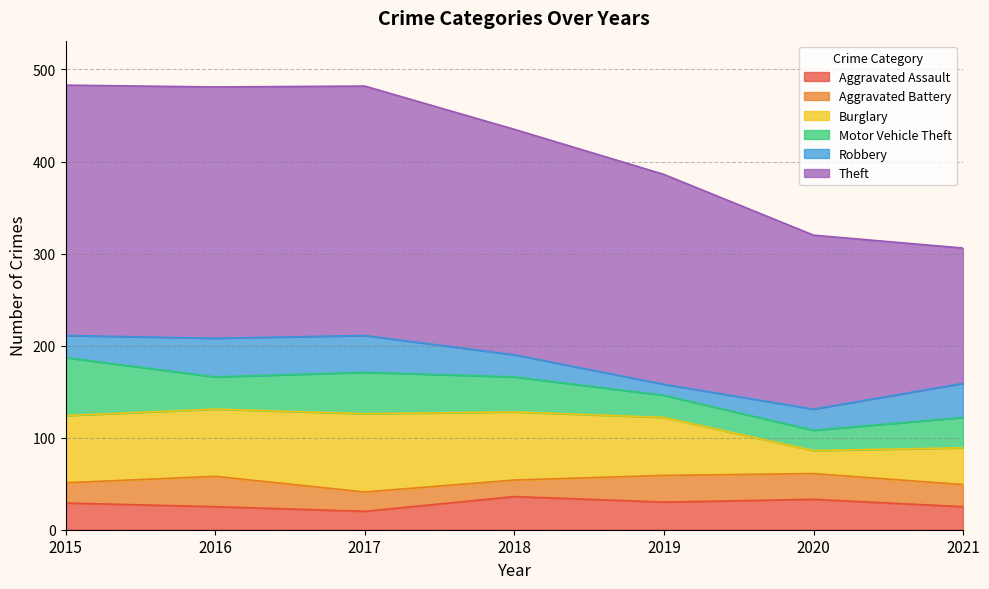

What is the value of the Robbery point at the 2nd from the left?

42